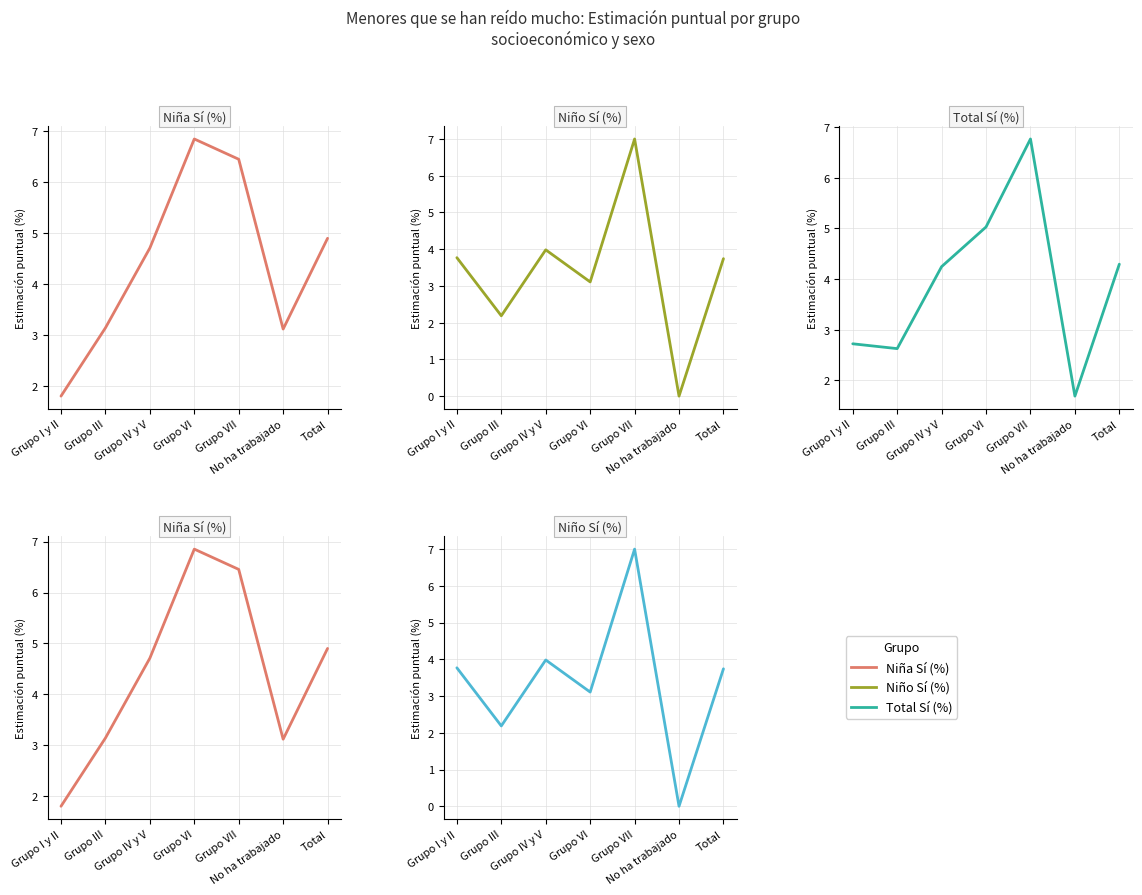

What is the average value of the Niño Sí (%) series?

3.4